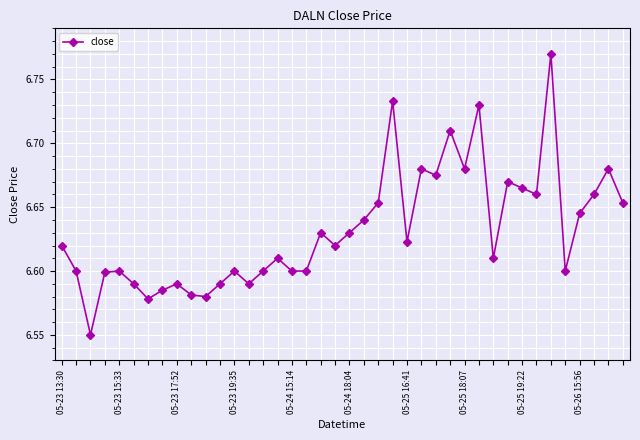

True or false: the data has more than 0 interior local peaks.

True